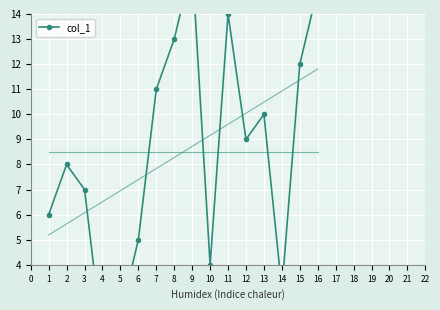

What is the average value?

8